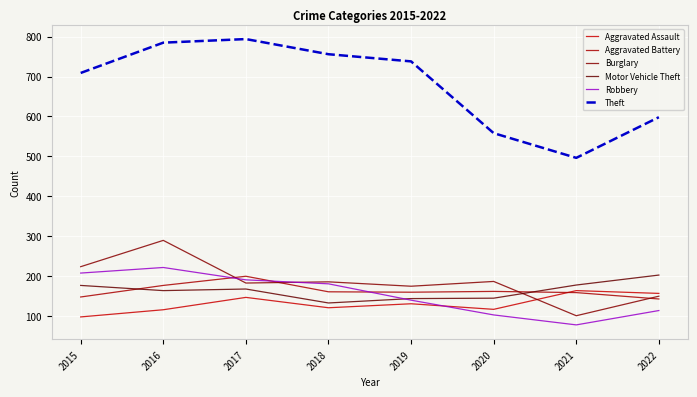

Does the chart display data point markers on the line(s)?

No